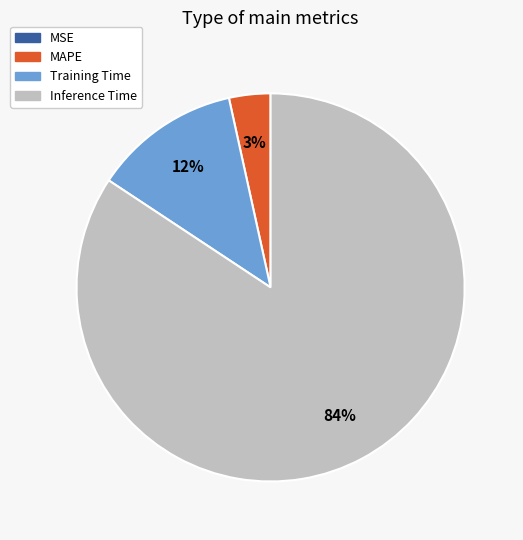

Is there a majority slice in this chart?

Yes